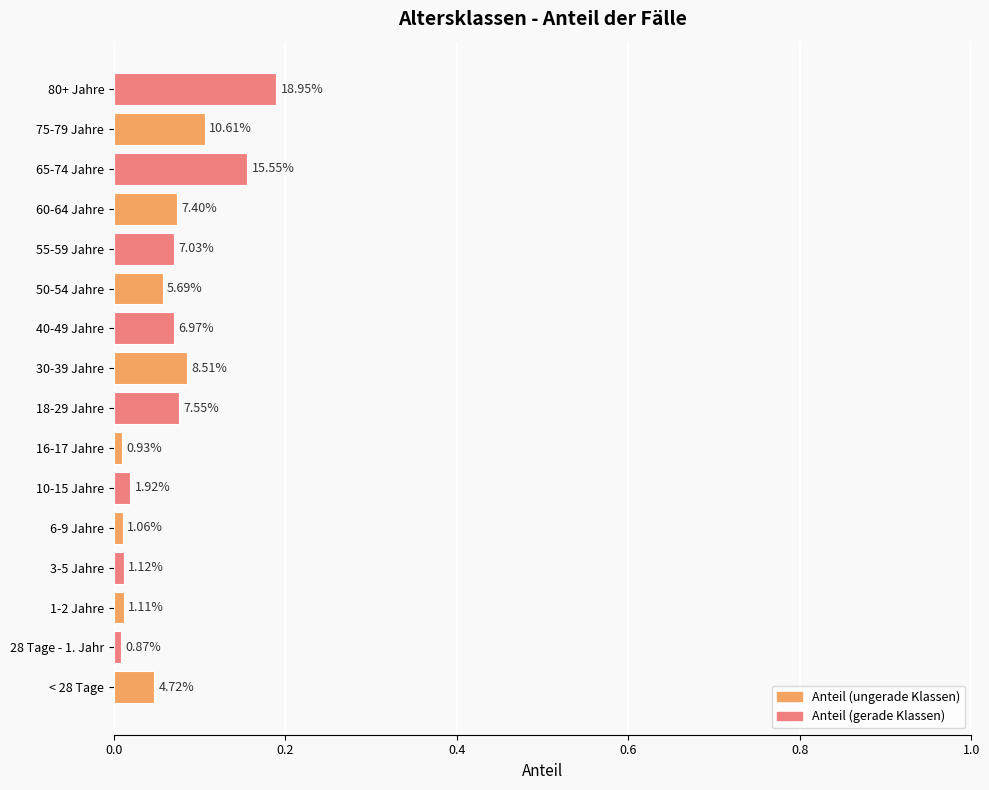

Are the bars horizontal?

Yes